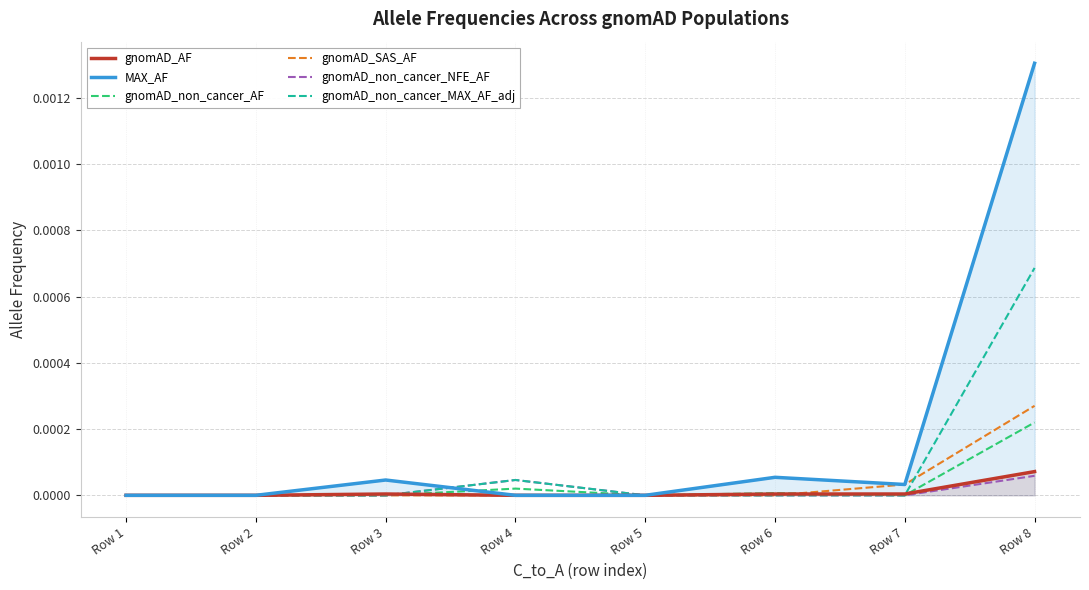

Between Row 8 and Row 4, which is larger?

Row 8